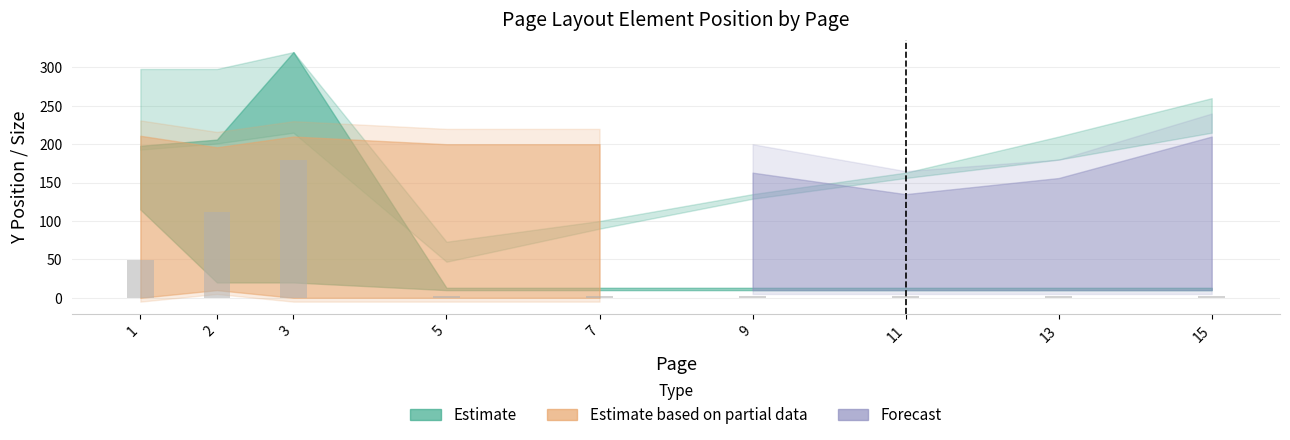

What is the value of the 3rd bar from the left?

180.0